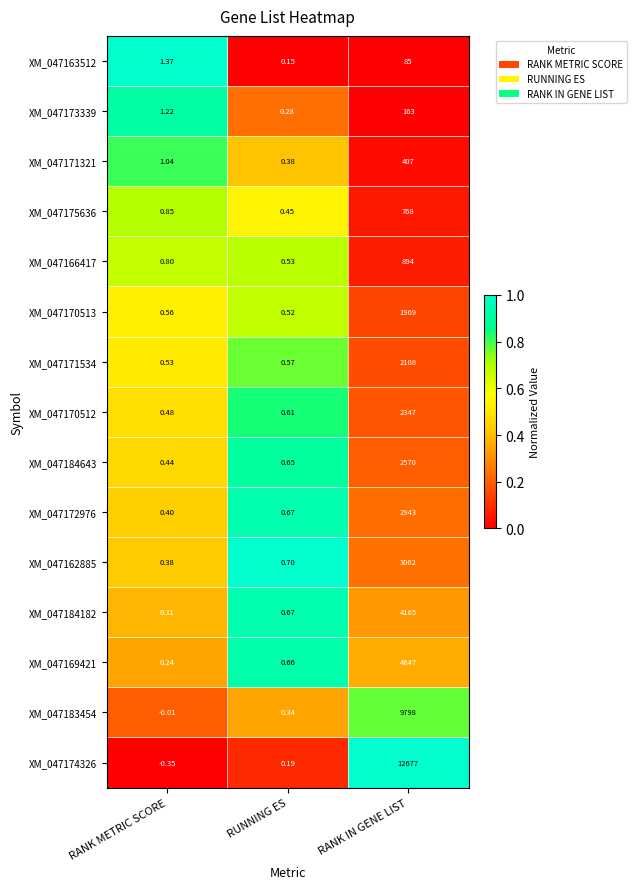

List the labels in order of XM_047162885 value, smallest first.

RANK METRIC SCORE, RUNNING ES, RANK IN GENE LIST